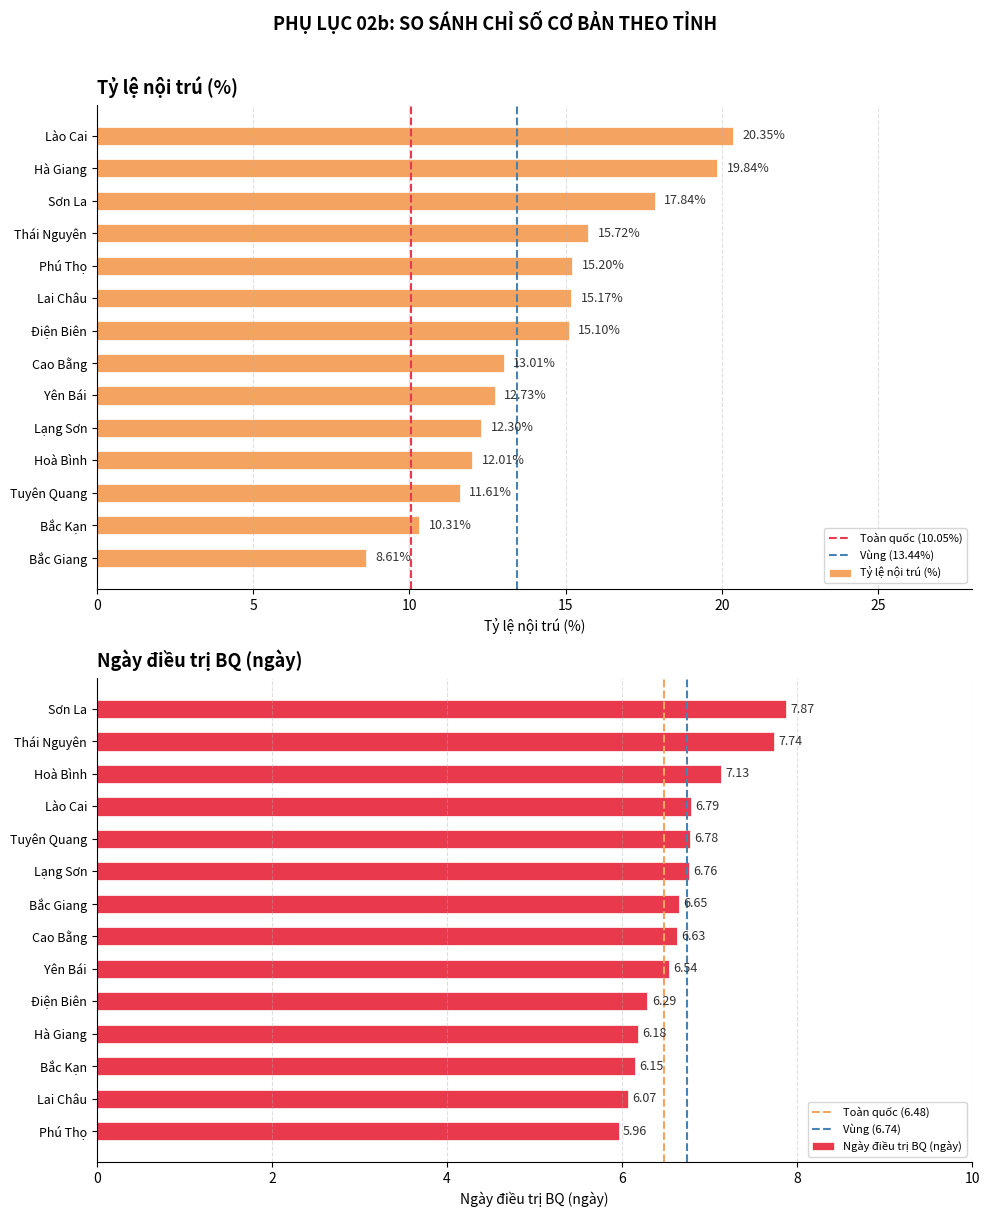

Reading right to left, list all the values displayed in this chart.

Tỷ lệ nội trú (%): 8.6	10.3	11.6	12.0	12.3	12.7	13.0	15.1	15.2	15.2	15.7	17.8	19.8	20.4
Ngày điều trị BQ (ngày): 6.0	6.1	6.2	6.2	6.3	6.5	6.6	6.7	6.8	6.8	6.8	7.1	7.7	7.9